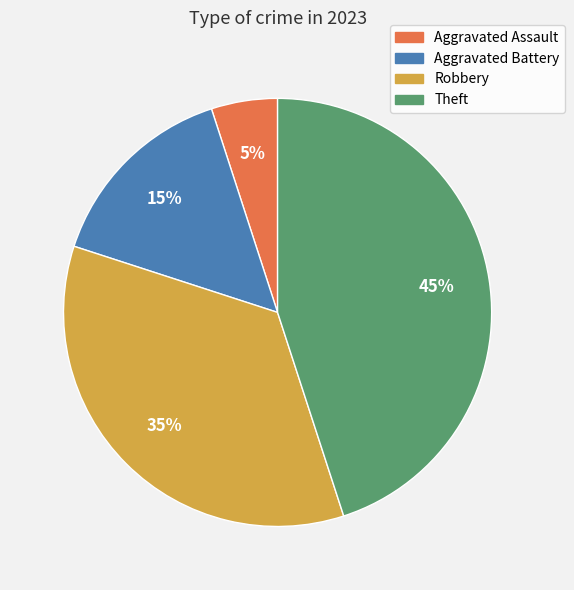

Rank the categories by value from lowest to highest.

Aggravated Assault, Aggravated Battery, Robbery, Theft